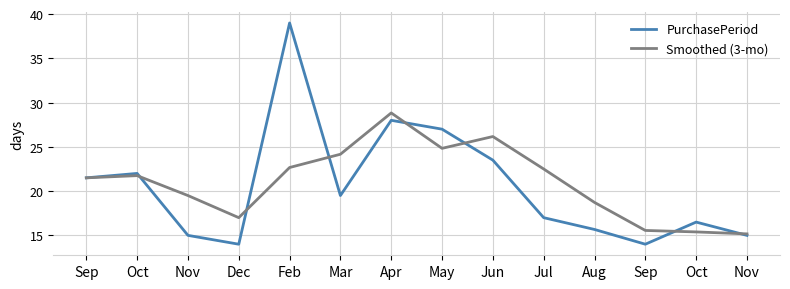

What is the highest value of the PurchasePeriod series?

39.0